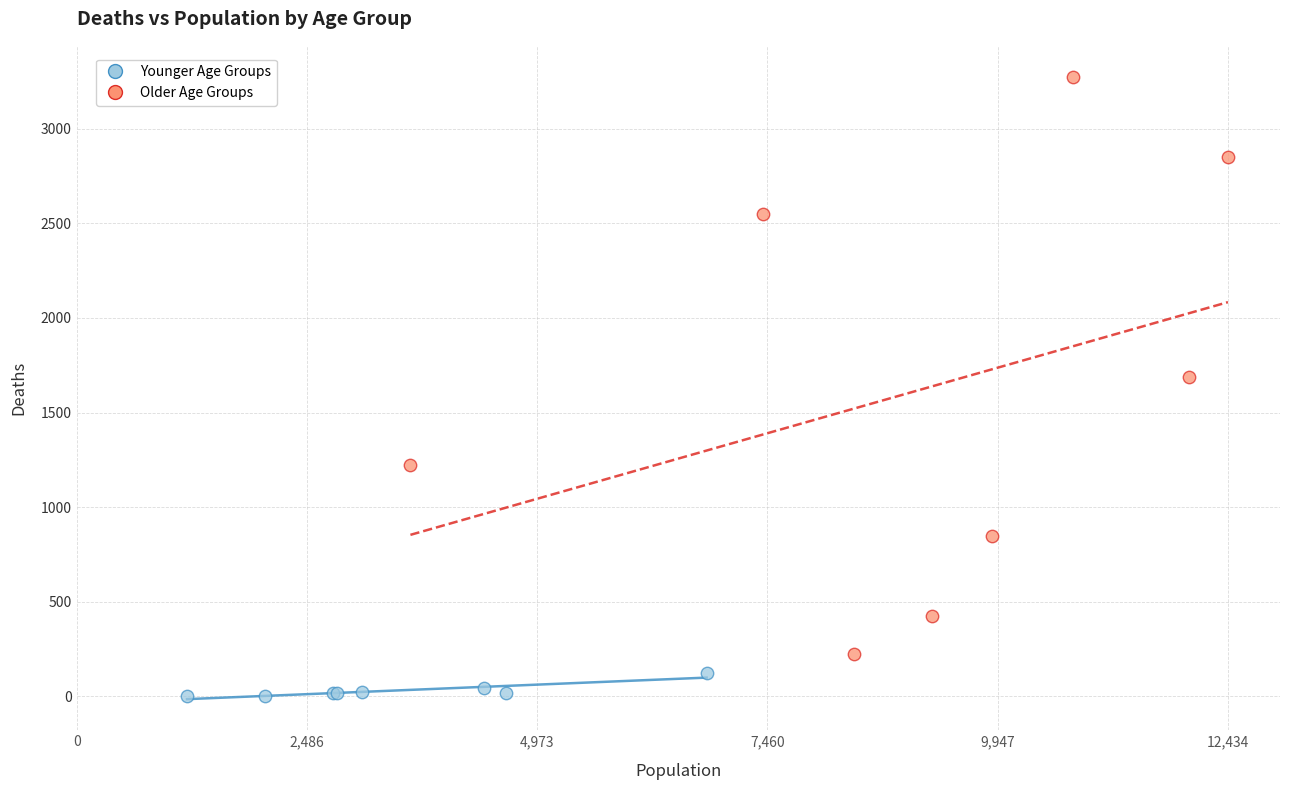

Which series reaches the minimum Y coordinate?

Younger Age Groups